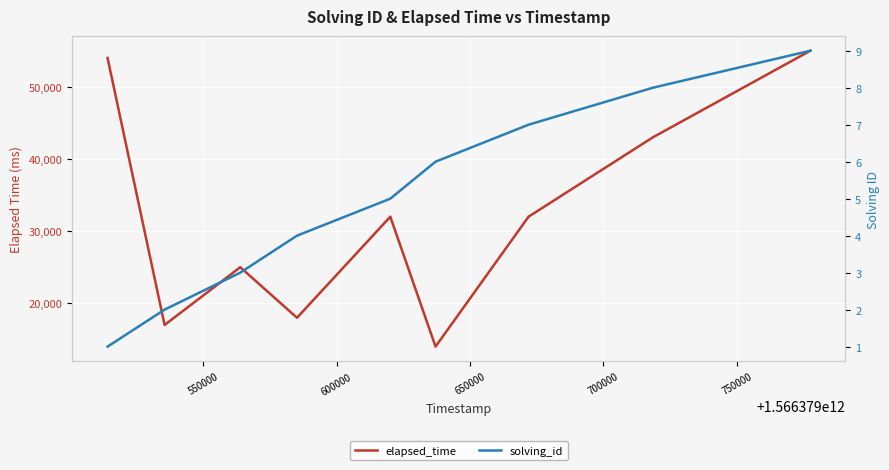

True or false: elapsed_time and solving_id cross at least once.

False